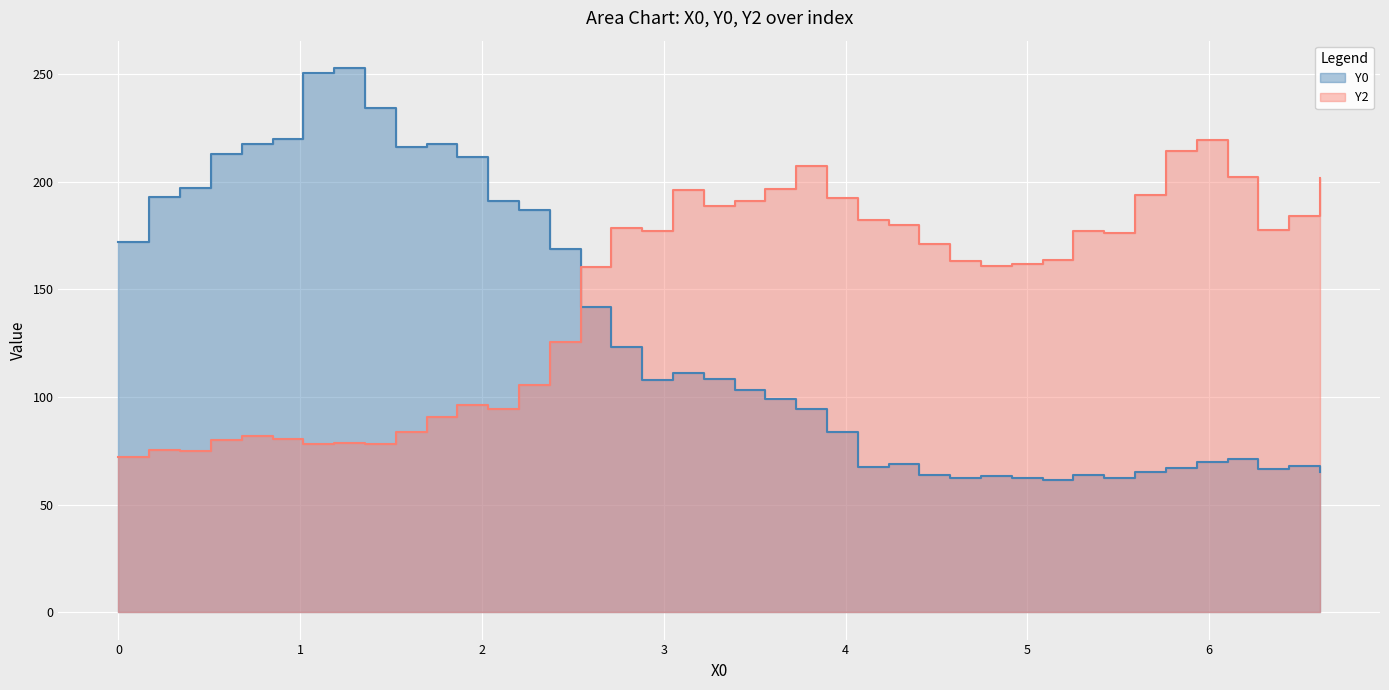

At how many categories does at least one series exceed 112?

40